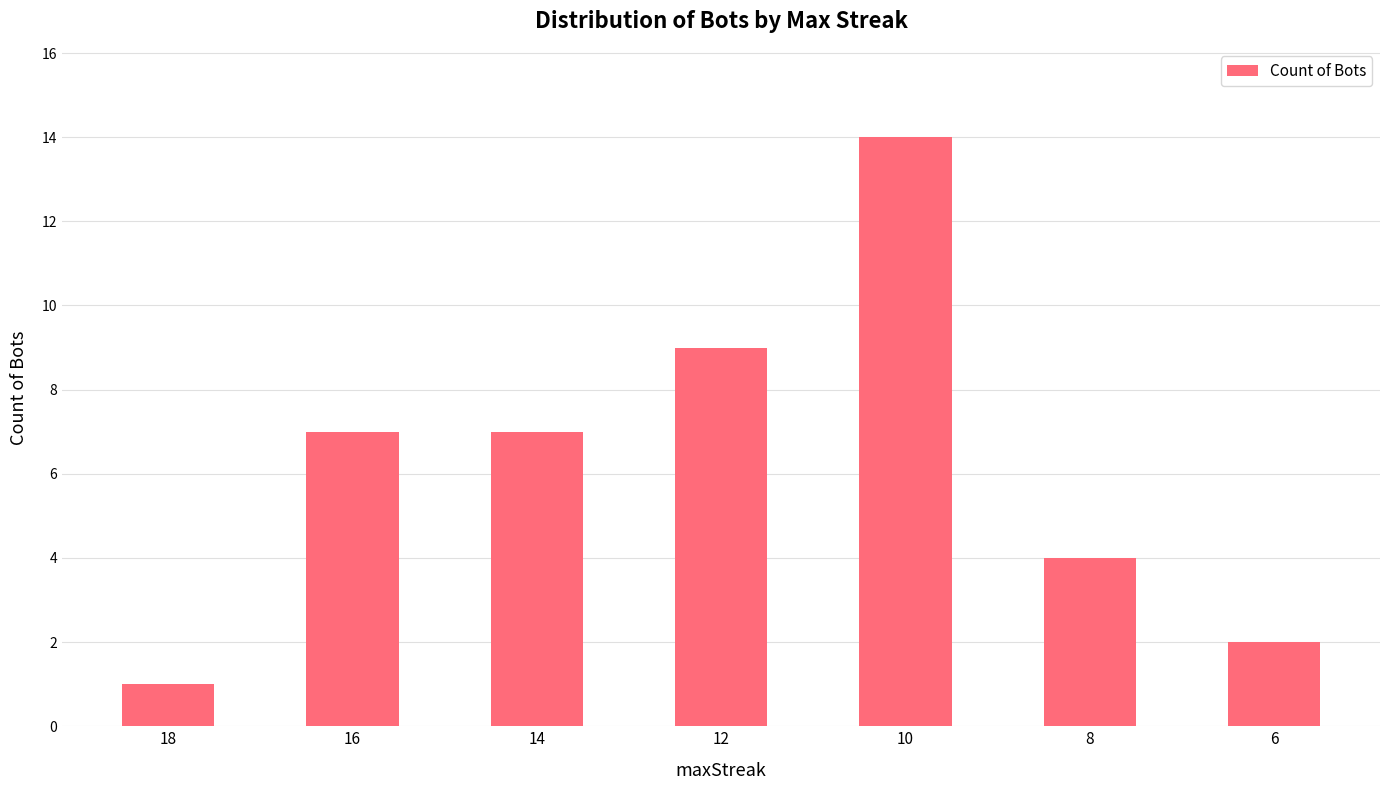

How many data points does each series have?

7